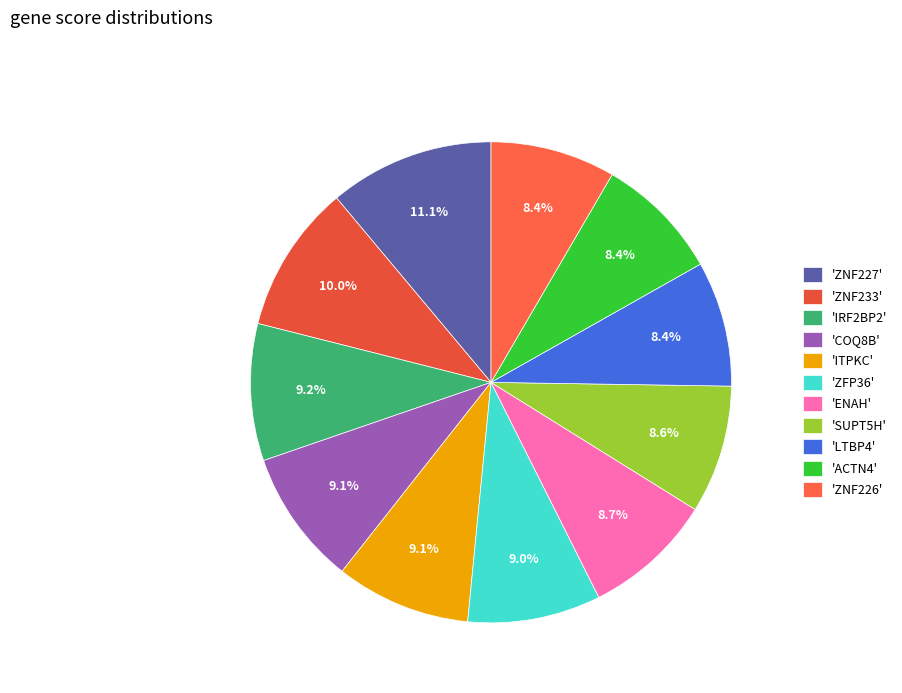

To the nearest percent, what is the difference between the largest and smallest slice percentages?

3%